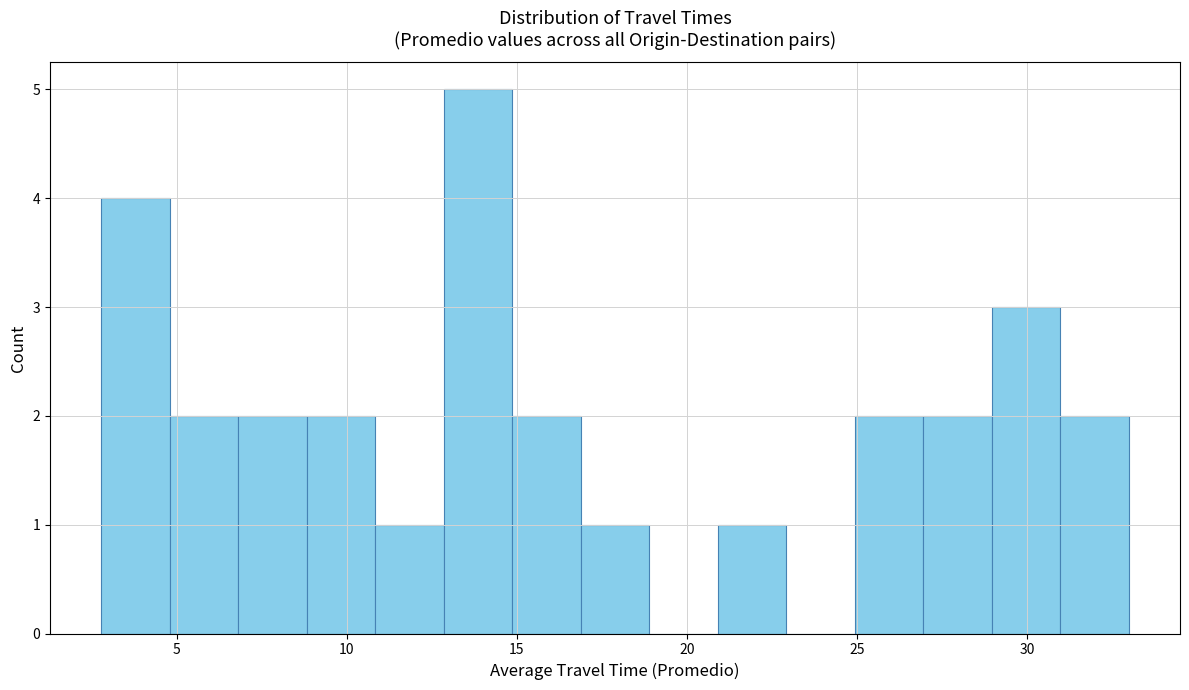

Over which range of the x-axis is the bar tallest?

13 to 15